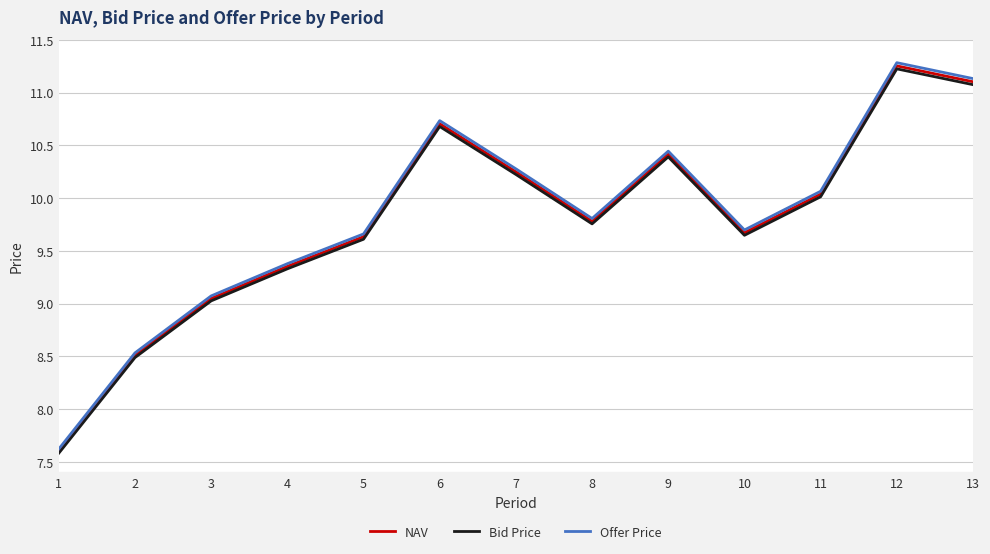

What is the spread (max minus min) of values at 11?

0.1